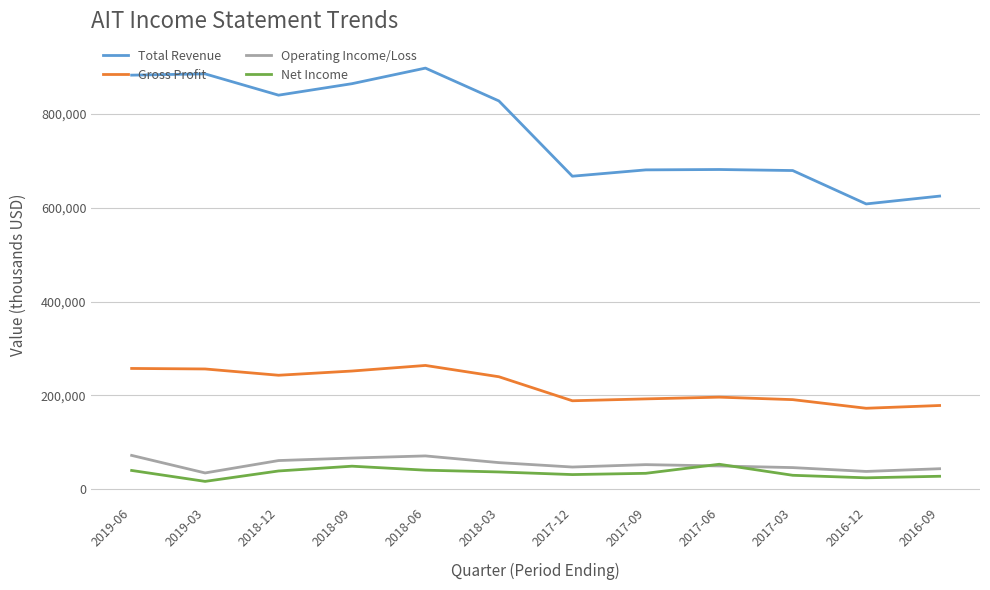

True or false: Net Income and Total Revenue cross at least once.

False